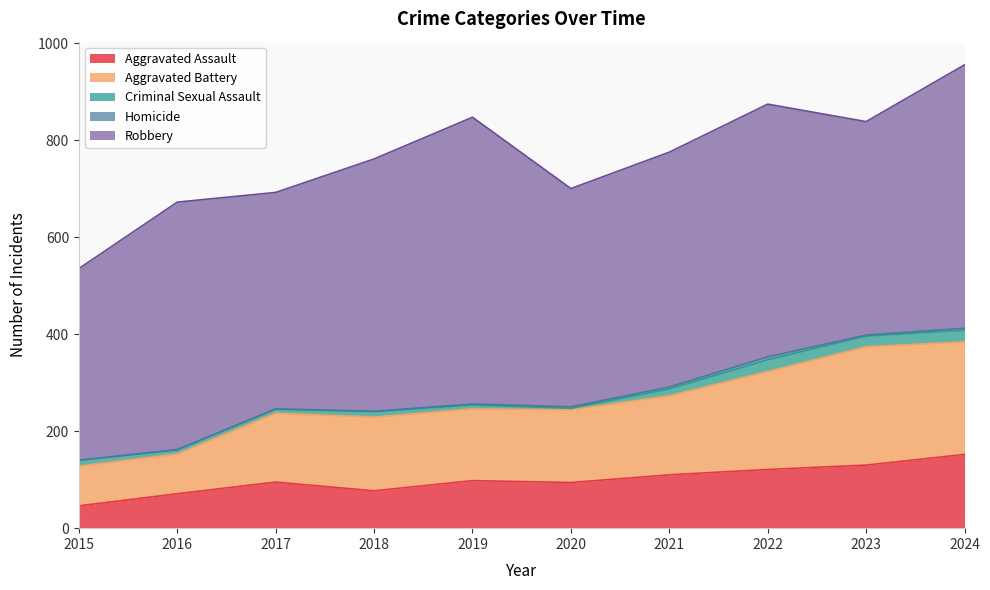

Where is the first local minimum for Robbery?

2017